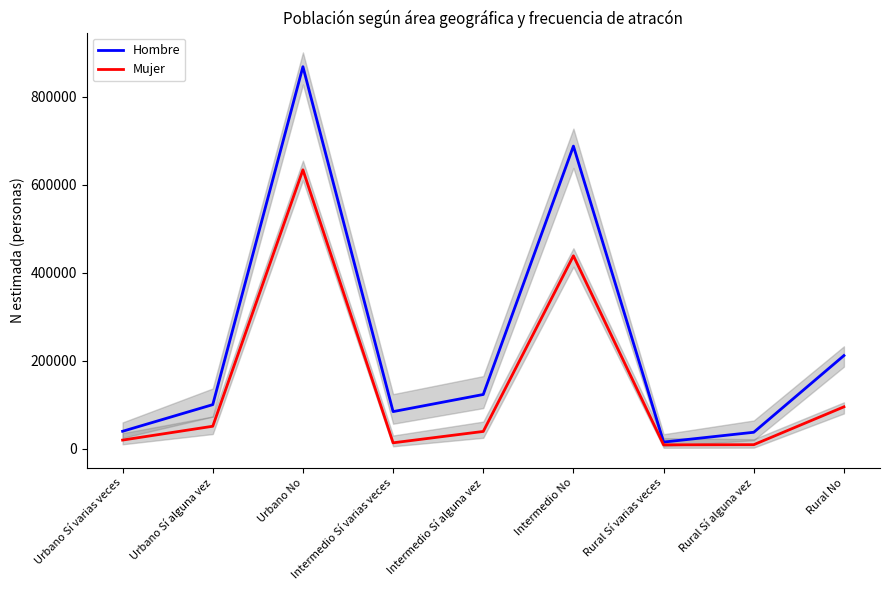

Count the number of data series in this chart.

2